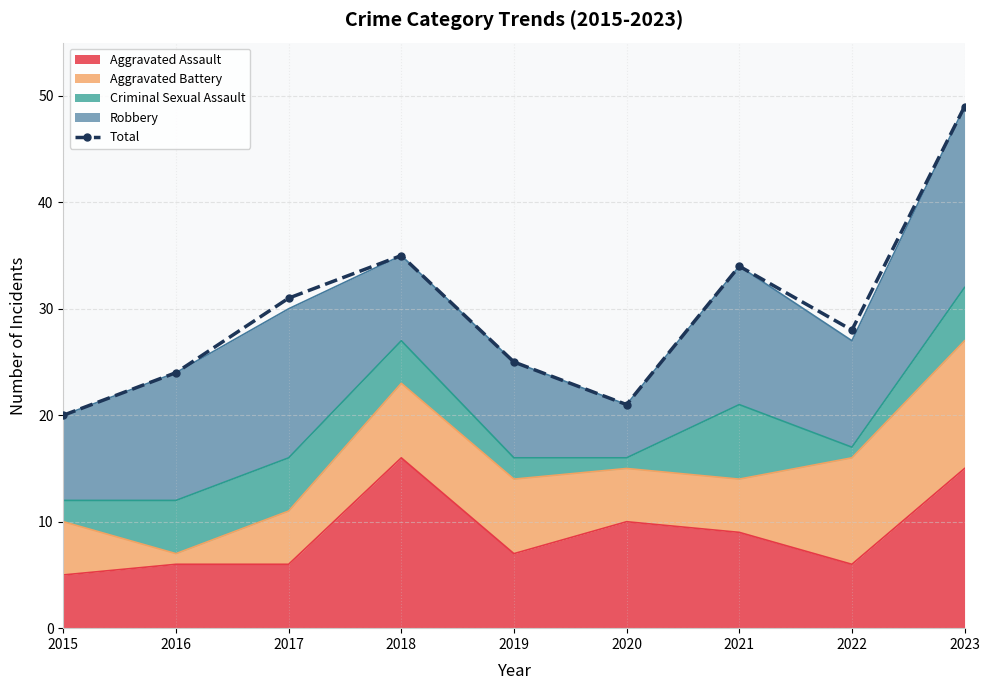

The value at 2021 is 34. True or false?

True